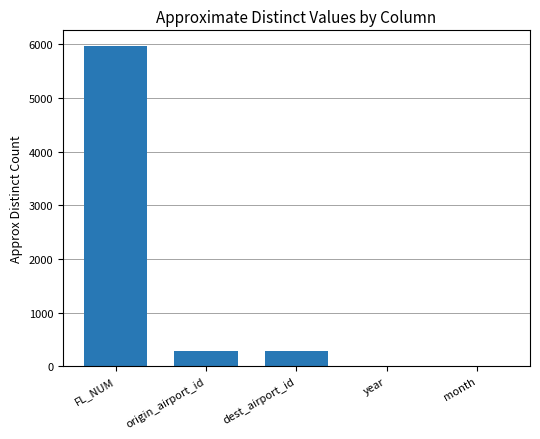

Which has a higher value, FL_NUM or year?

FL_NUM